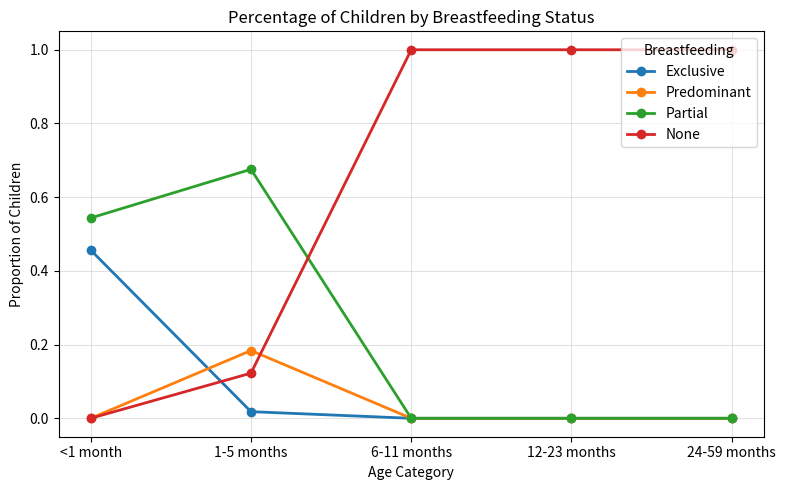

The None series shows 1.0 at 24-59 months. True or false?

True